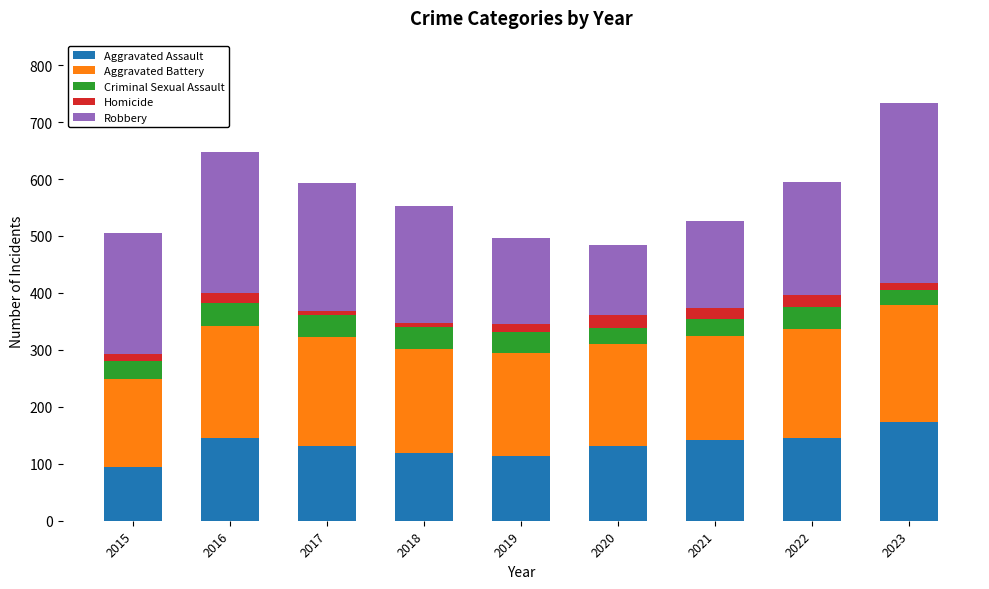

Count the number of categories in the chart.

9